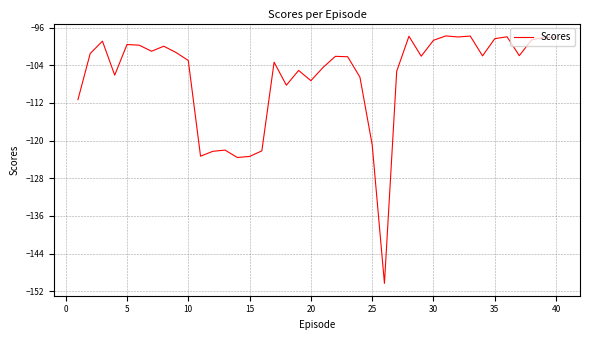

What is the maximum value shown in the chart?

-97.7